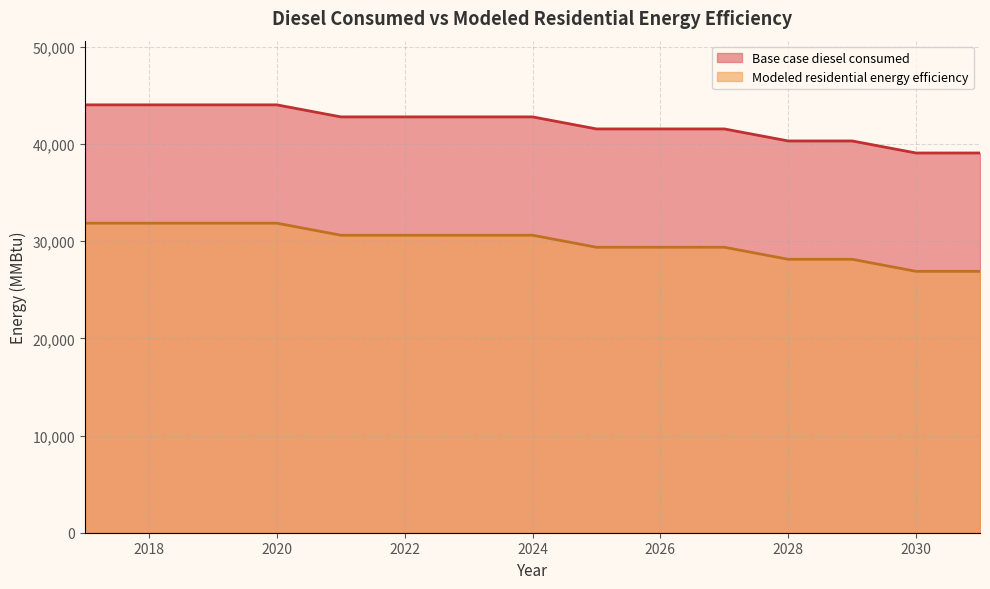

Reading right to left, what are all the values shown in this chart?

Base case diesel consumed: 39086.8	39086.8	40325.7	40325.7	41564.6	41564.6	41564.6	42803.6	42803.6	42803.6	42803.6	44042.5	44042.5	44042.5	44042.5
Modeled residential energy efficiency: 26906.8	26906.8	28145.7	28145.7	29384.6	29384.6	29384.6	30623.6	30623.6	30623.6	30623.6	31862.5	31862.5	31862.5	31862.5